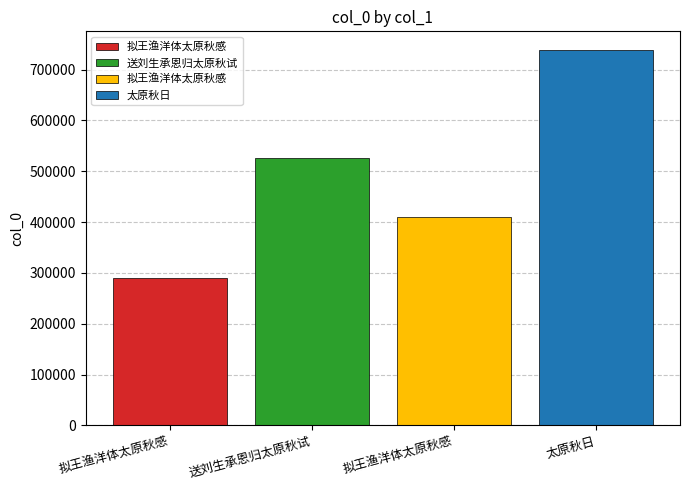

Are the bars horizontal?

No